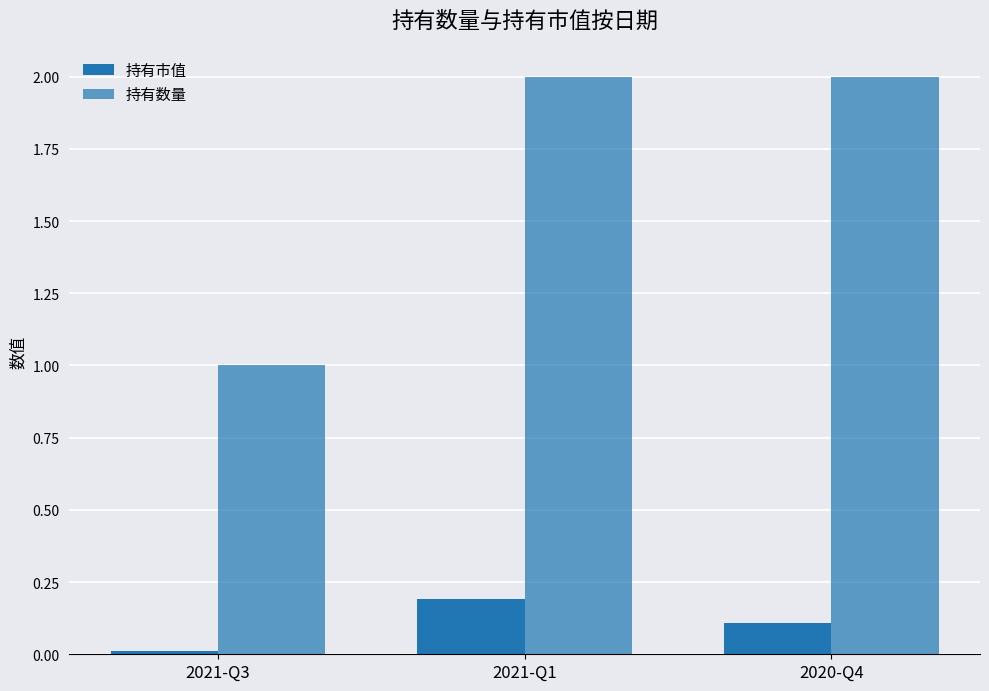

How many values in the 持有数量 series are below 2?

1